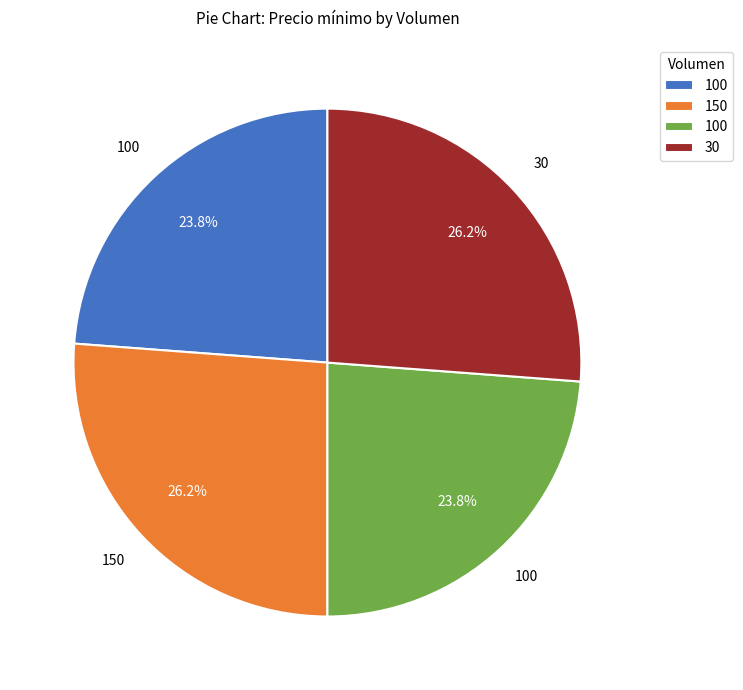

Is there a majority slice in this chart?

No